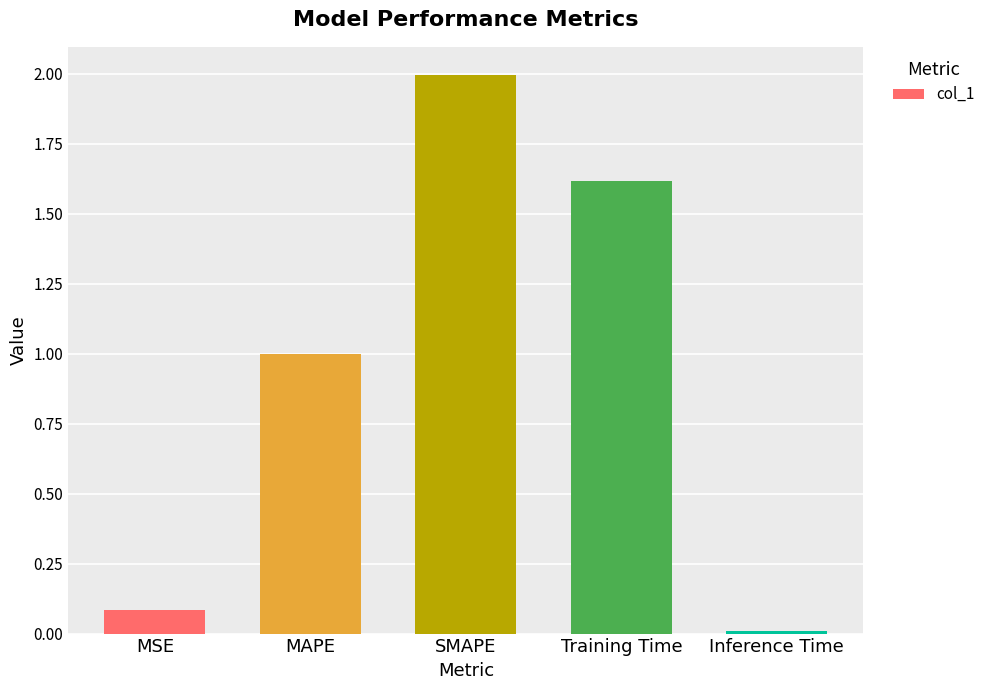

What is the maximum value shown in the chart?

2.0